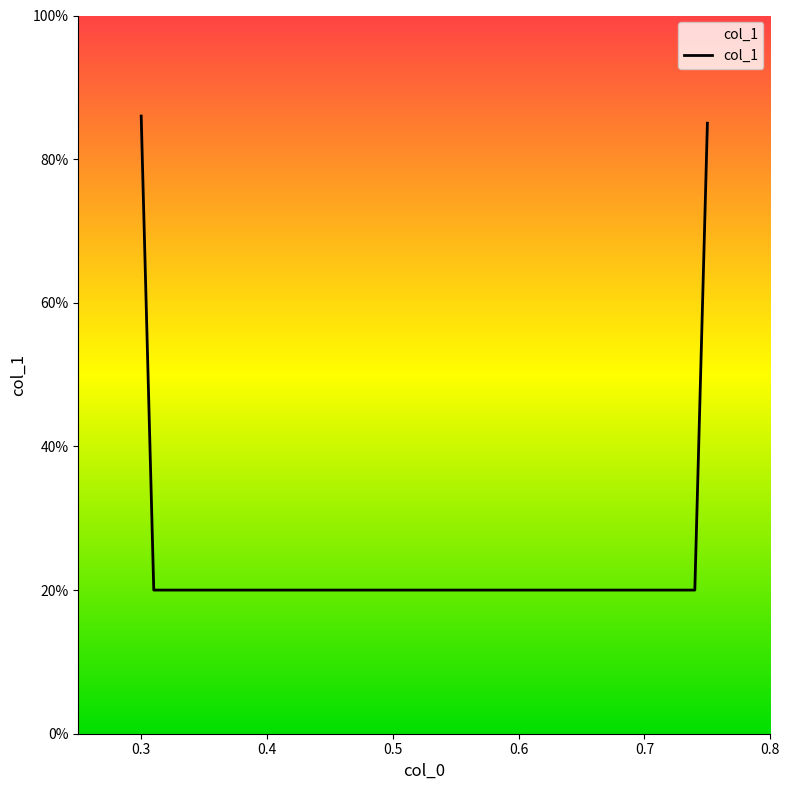

True or false: the data has more than 2 interior local peaks.

False